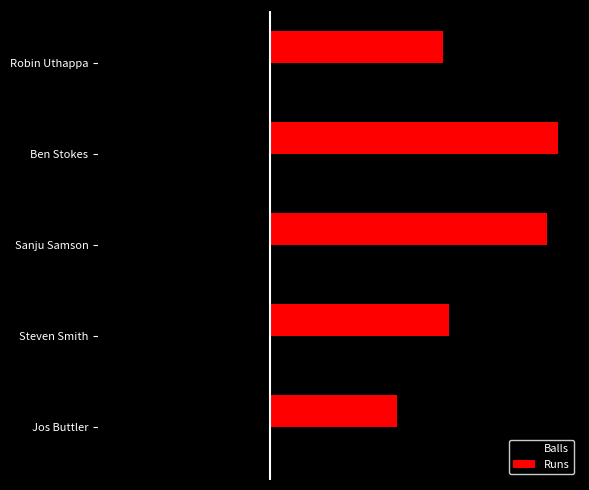

Reading right to left, what are all the values shown in this chart?

Balls: -11	-20	-25	-26	-23
Runs: 22	31	48	50	30